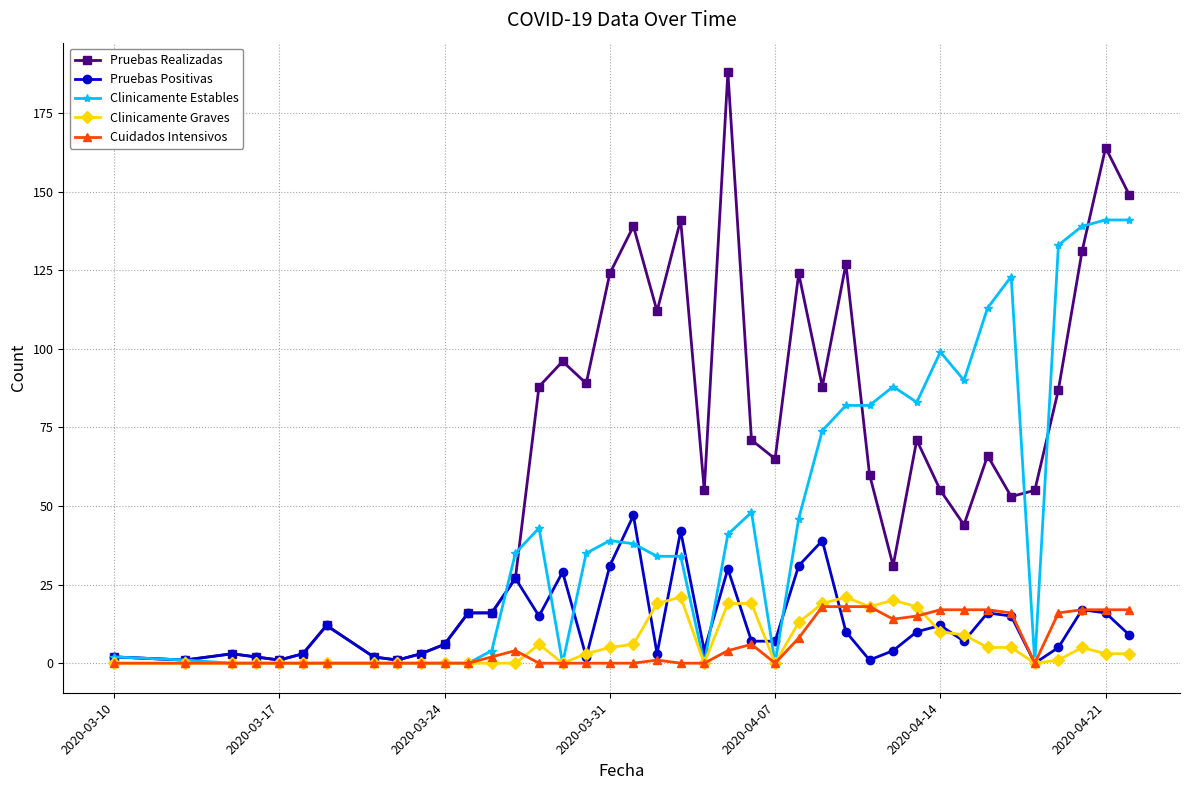

Which series has the largest total across all categories?

Pruebas Realizadas